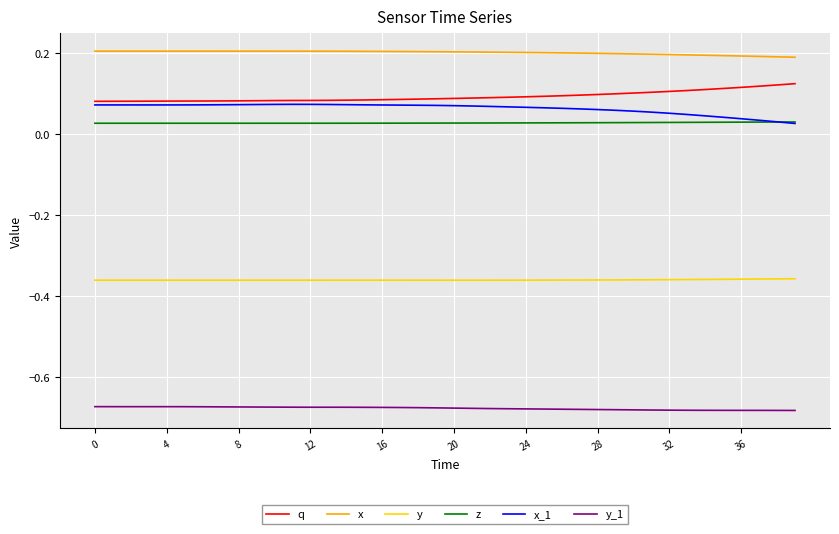

At how many categories does at least one series exceed 0?

40